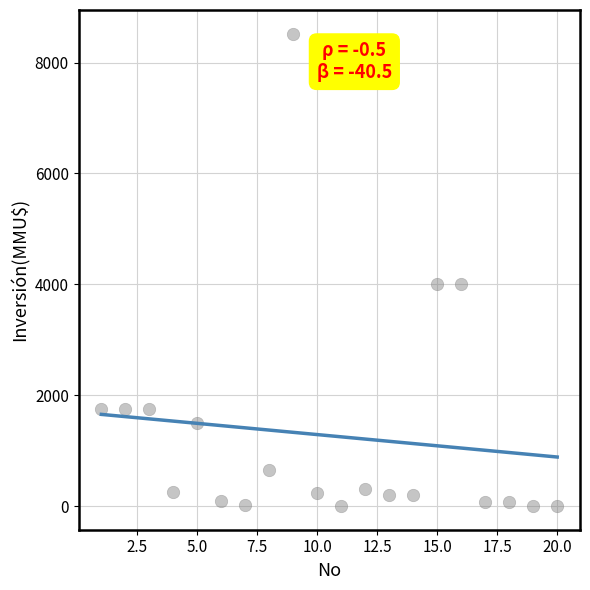

What is the range of Y values (max minus min)?

8521